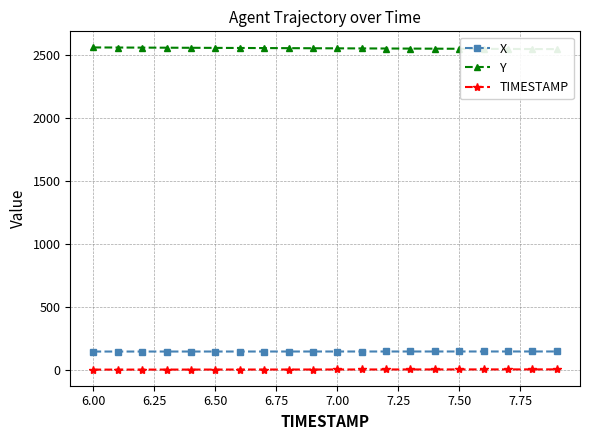

What value does the TIMESTAMP series have at 6.00?

6.0